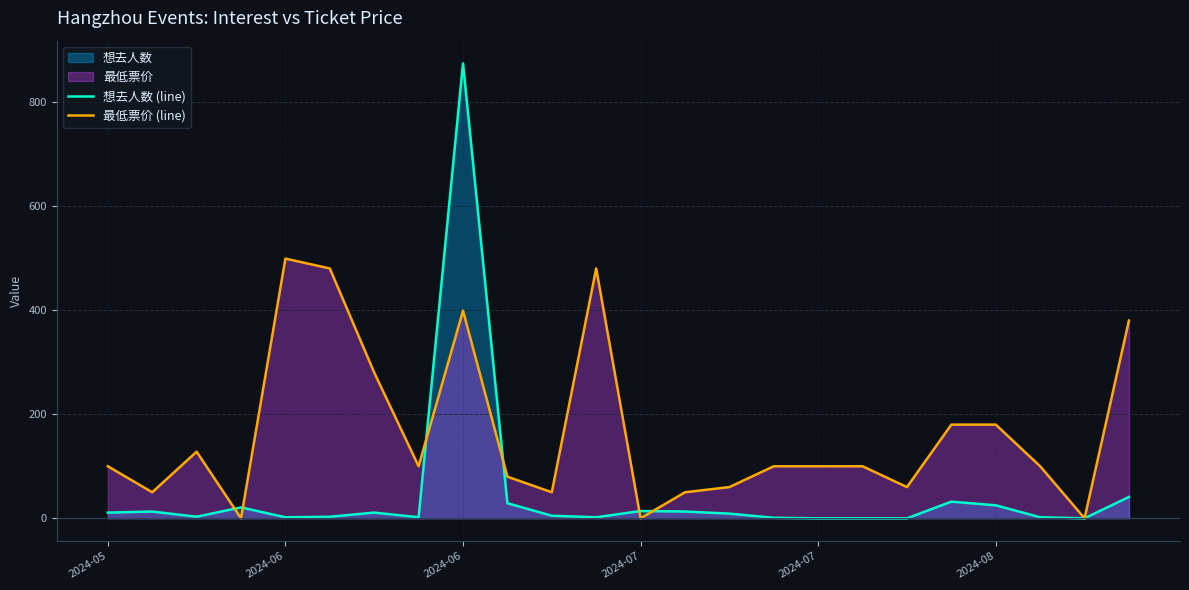

Does the chart have visible grid lines?

Yes